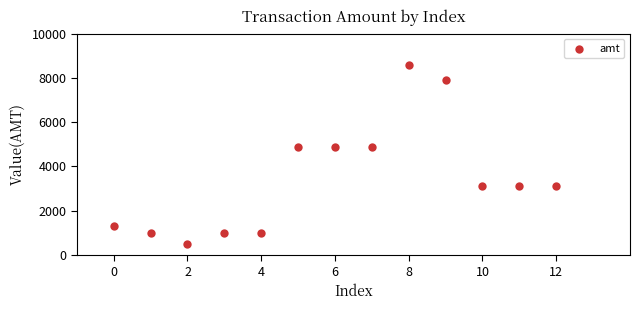

What is the range of Y values (max minus min)?

8100.5